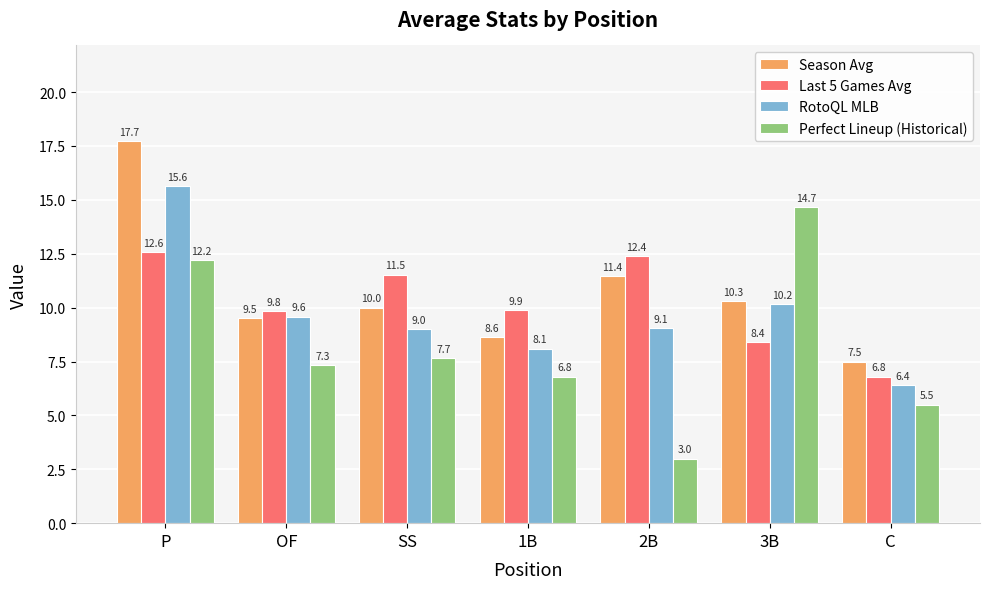

At which label does Season Avg first exceed 10?

P